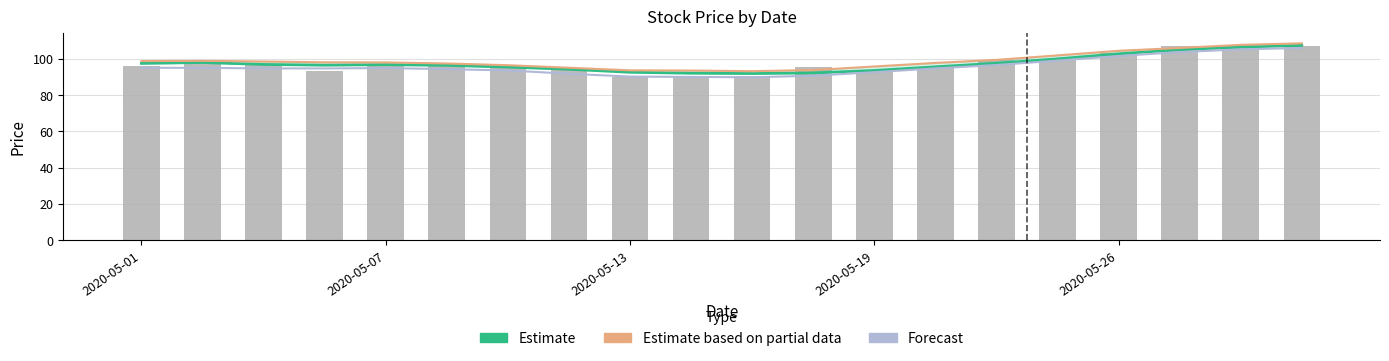

The Forecast series shows 52.6 at 19. True or false?

False